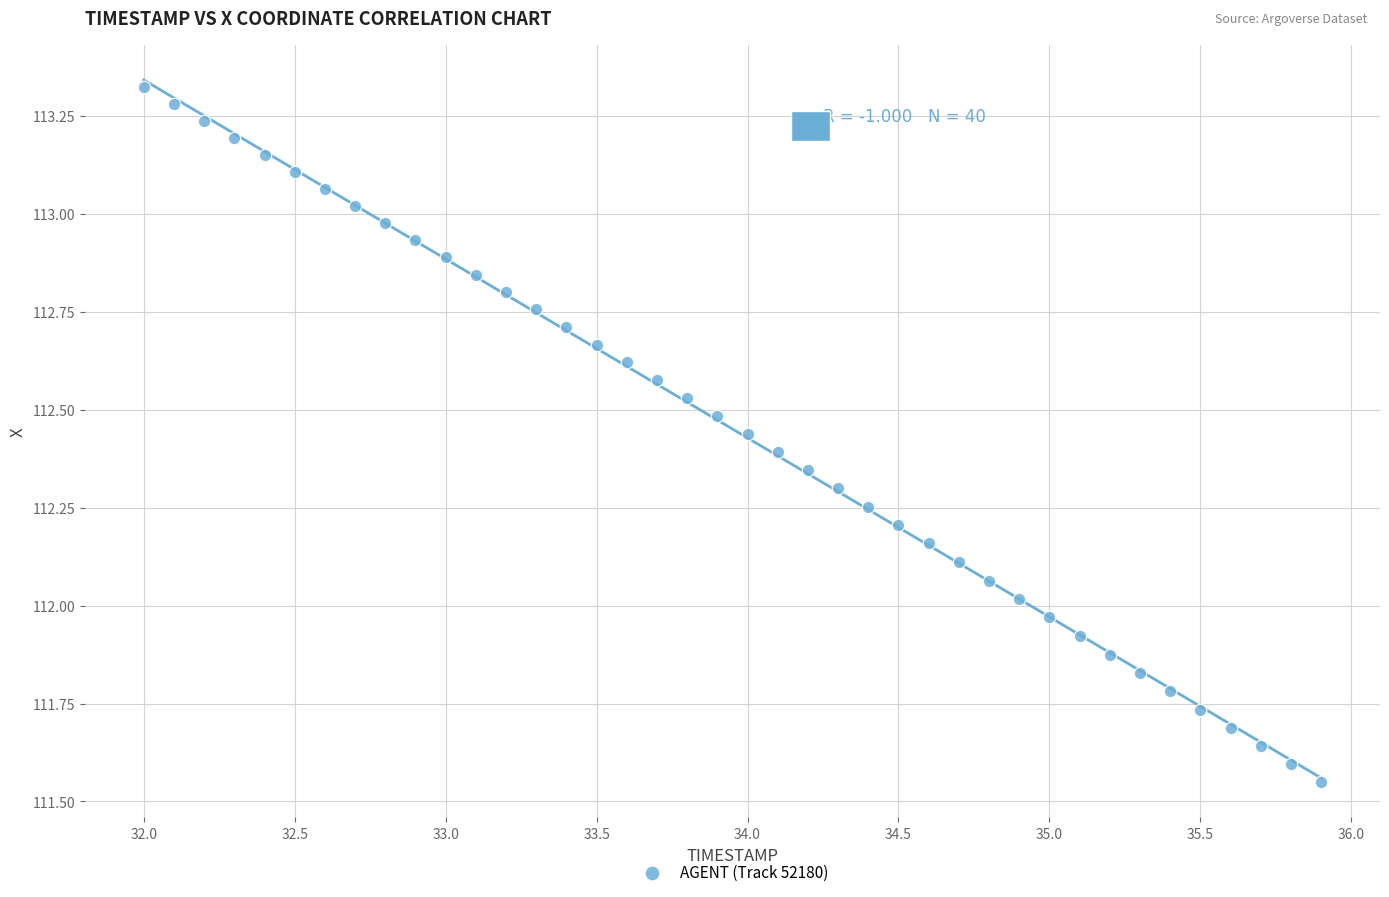

What is the range of Y values (max minus min)?

1.8